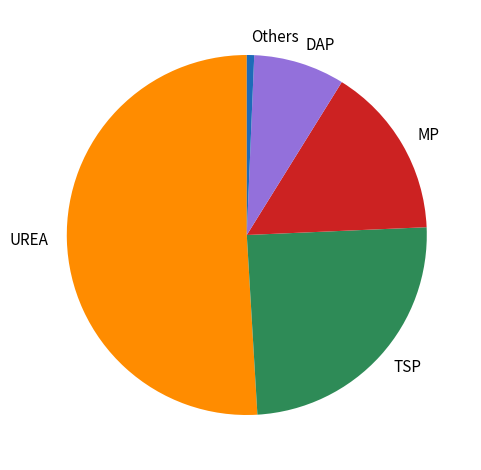

Count the number of slices in the pie.

5